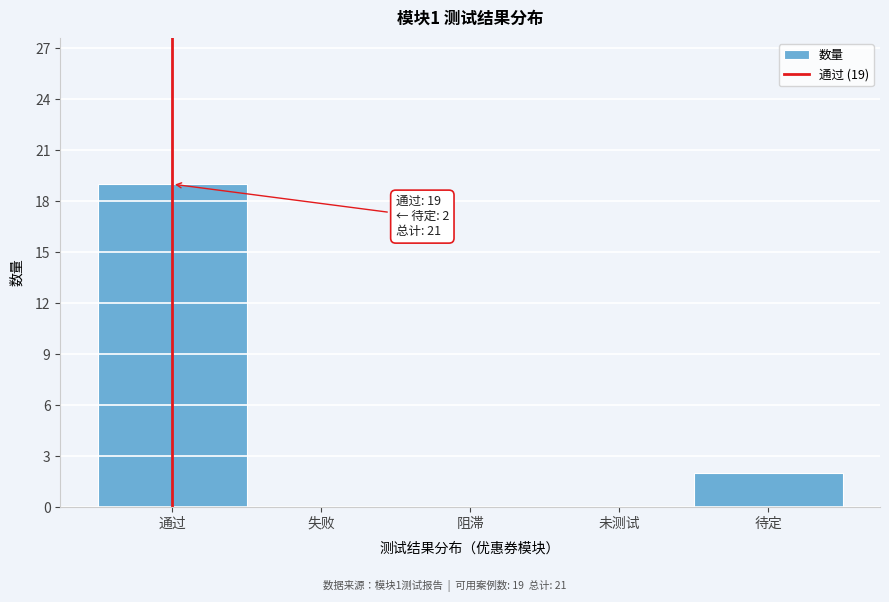

Reading left to right, transcribe all the data shown in this chart.

通过=19	失败=0	阻滞=0	未测试=0	待定=2